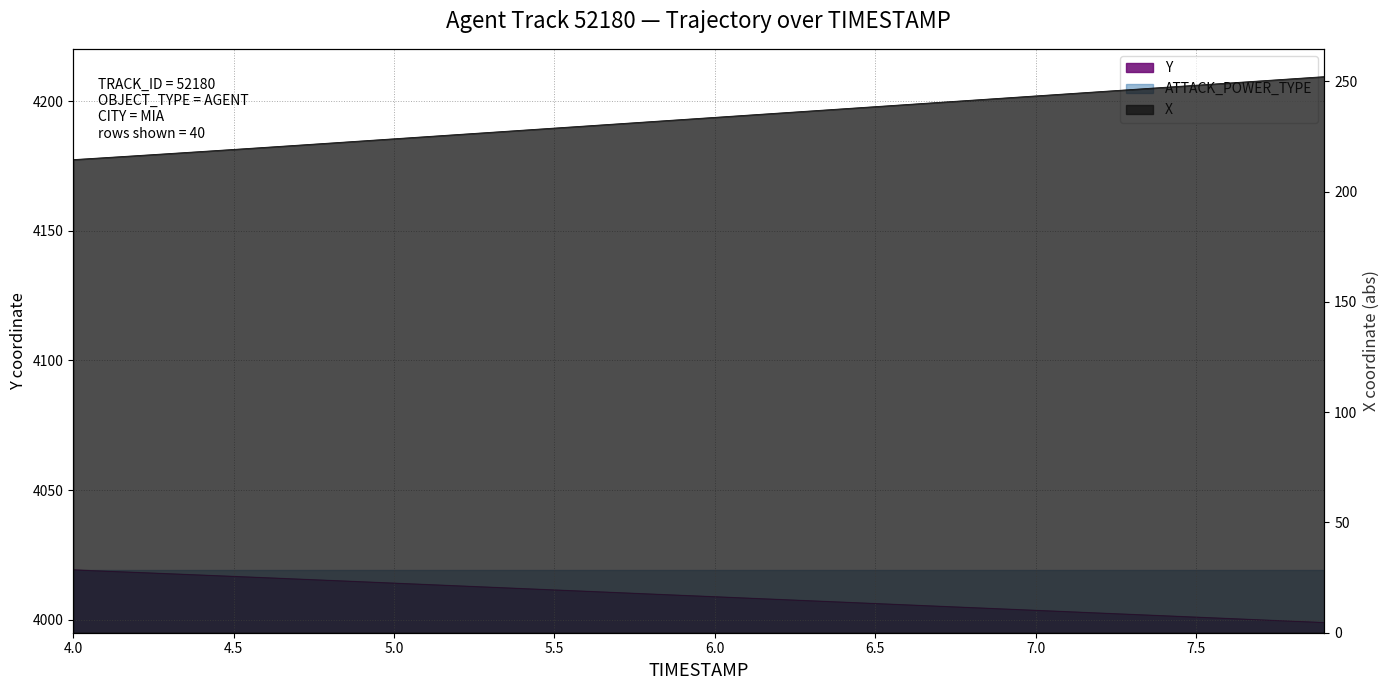

True or false: Y and X cross at least once.

False